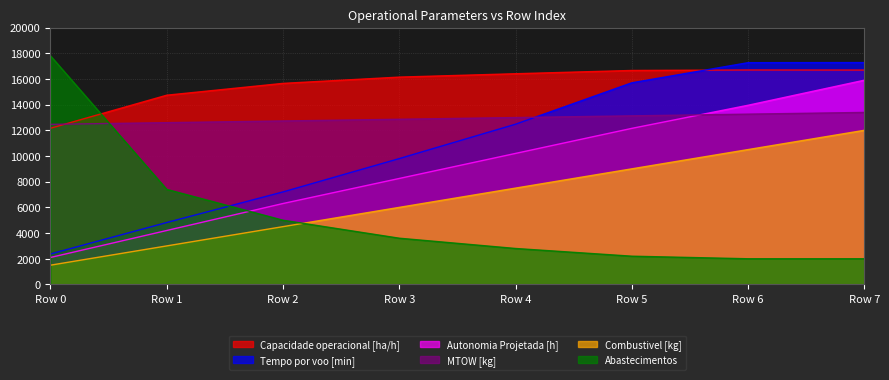

The Combustivel [kg] series shows 4094.5 at 5. True or false?

False